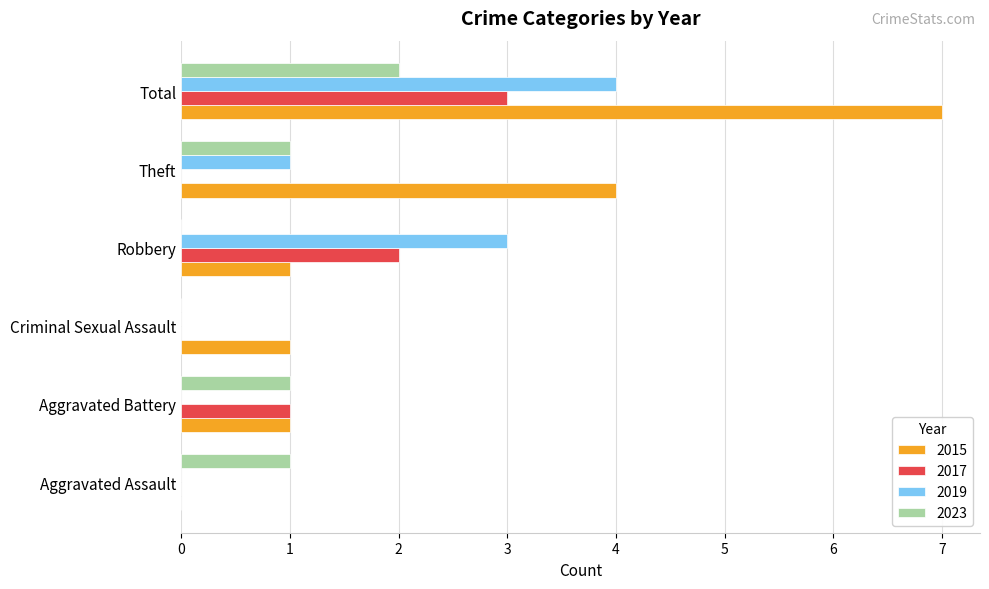

What is the greatest value displayed?

7